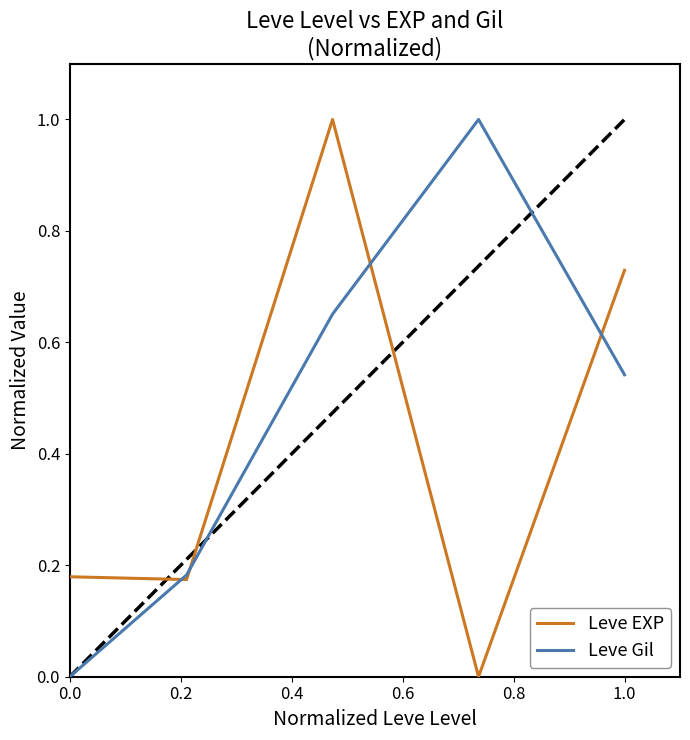

What is the highest value of the Leve Gil series?

1.0